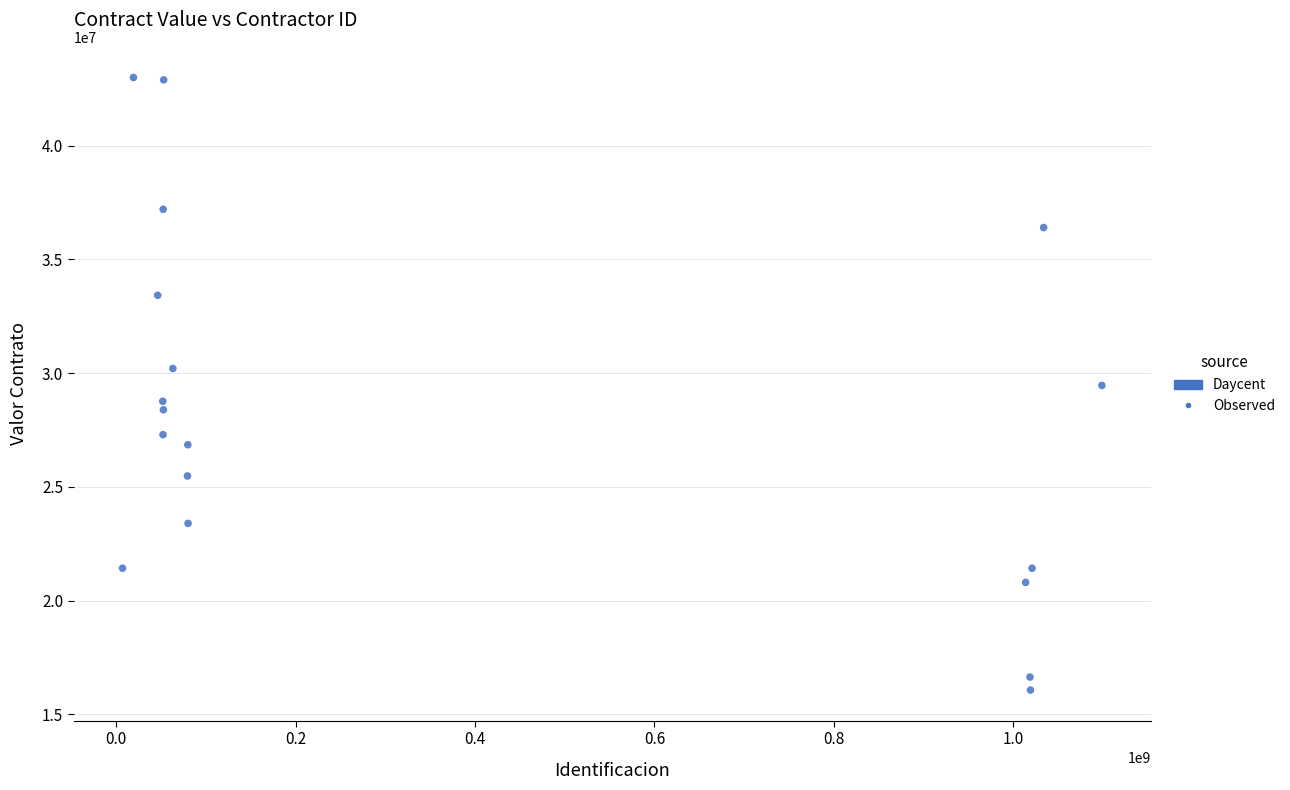

What is the range of X values (max minus min)?

1091418288